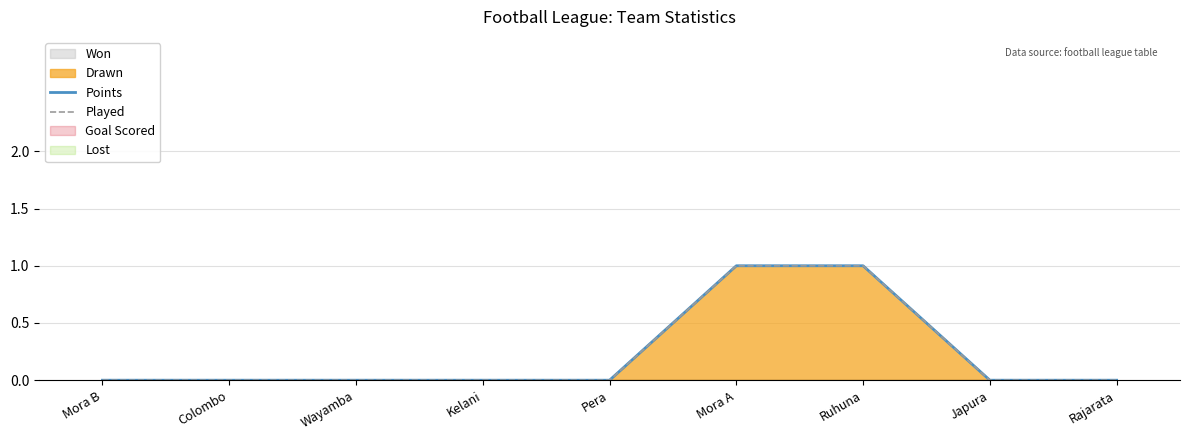

Reading left to right, what are all the values shown in this chart?

Points: 0	0	0	0	0	1	1	0	0
Played: 0	0	0	0	0	1	1	0	0